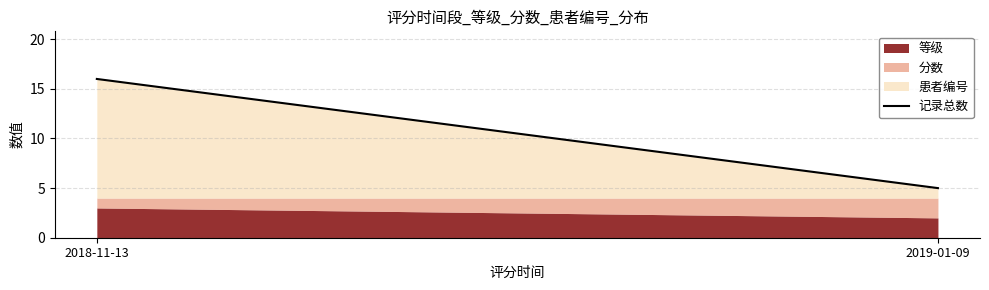

List the labels in order of value, largest first.

2018-11-13, 2019-01-09